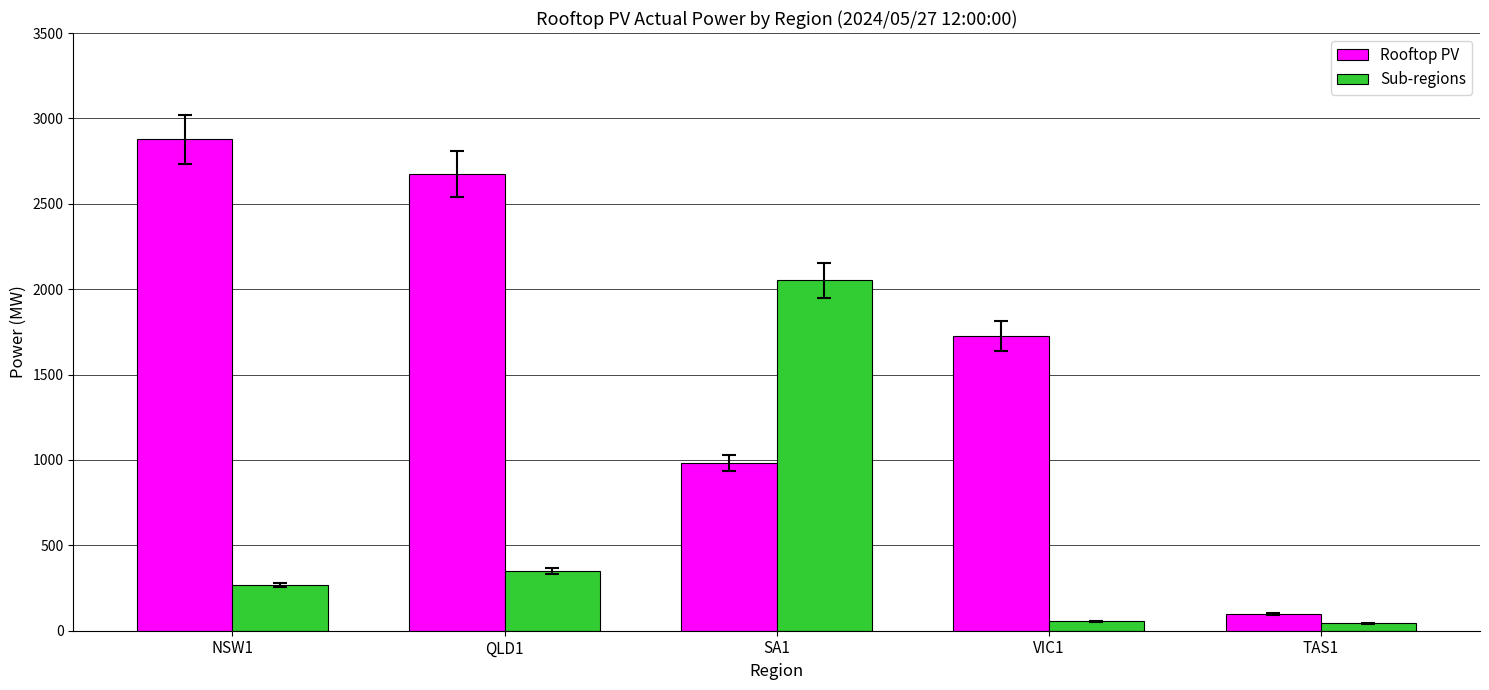

Which series changed the most between SA1 and VIC1?

Sub-regions